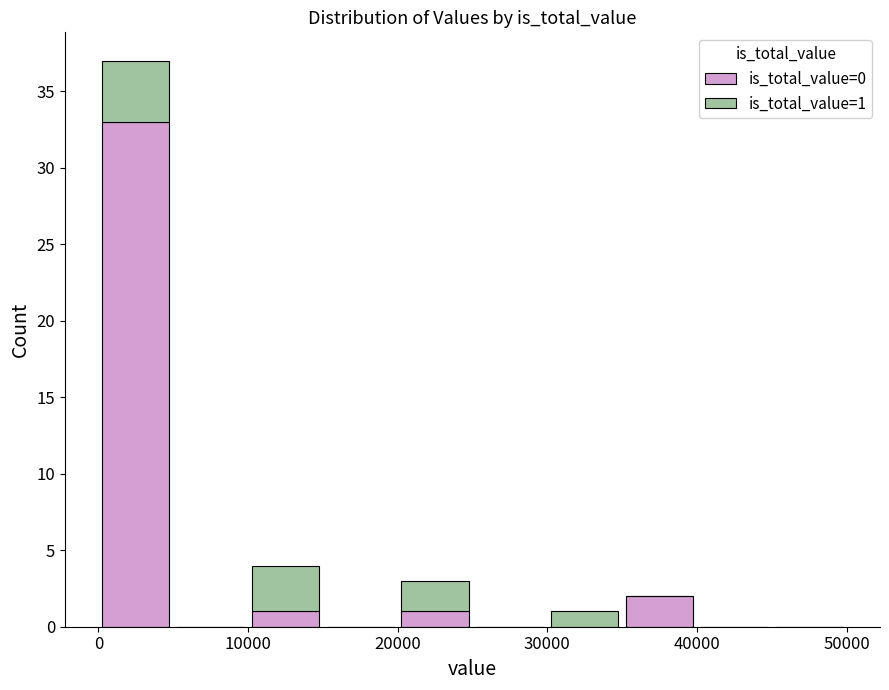

Which range on the x-axis has the tallest stacked bar (by total height)?

0 to 5000